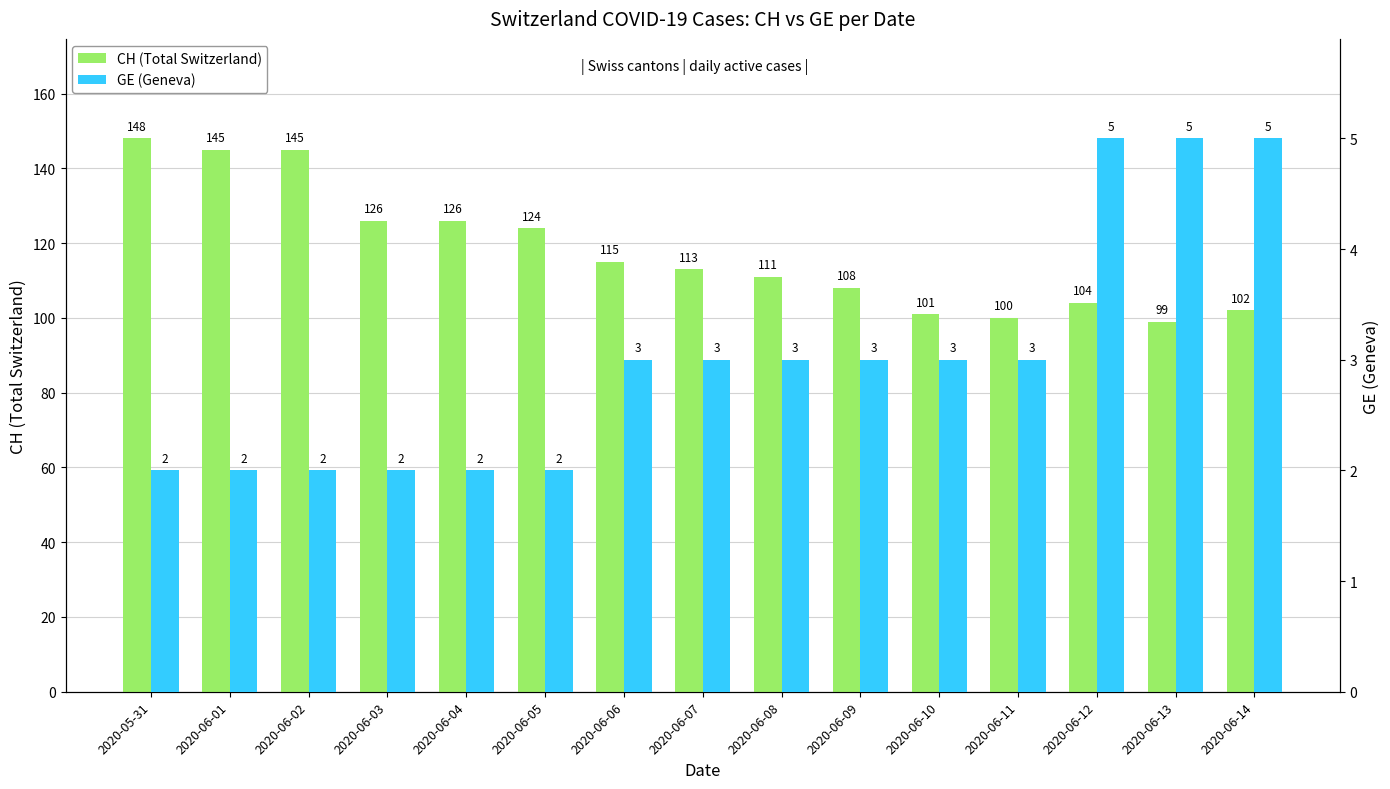

What value does the CH (Total Switzerland) series have at 2020-06-12, to the nearest 10?

100